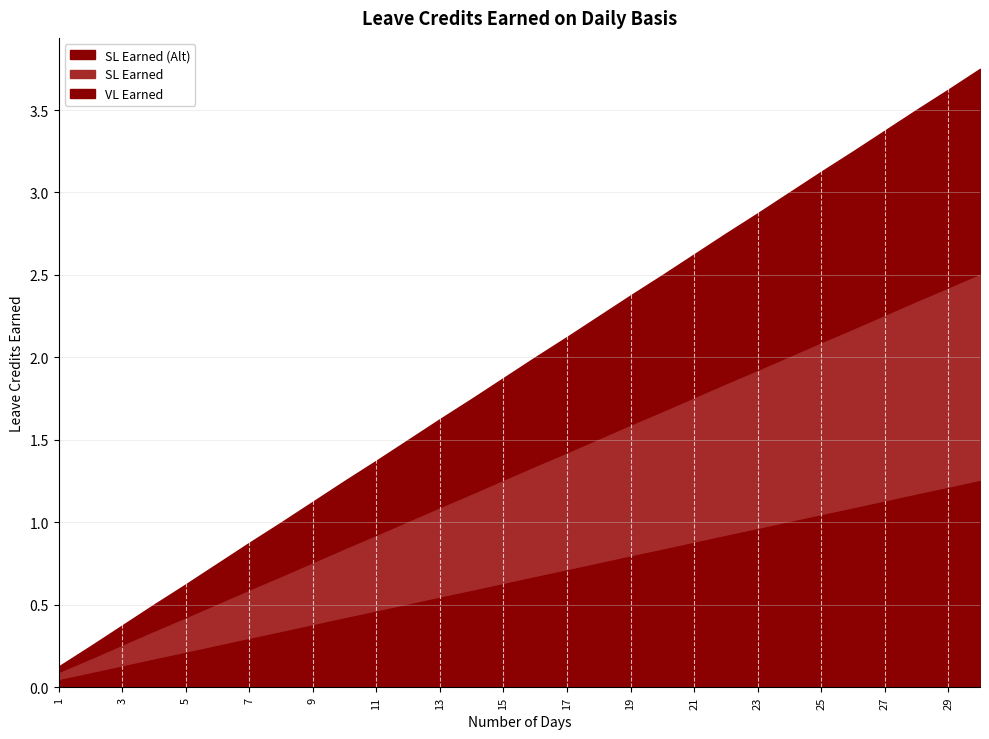

Reading right to left, what are all the values shown in this chart?

VL Earned: 1.2	1.2	1.2	1.1	1.1	1.0	1.0	1.0	0.9	0.9	0.8	0.8	0.8	0.7	0.7	0.6	0.6	0.5	0.5	0.5	0.4	0.4	0.3	0.3	0.2	0.2	0.2	0.1	0.1	0.0
SL Earned: 1.2	1.2	1.2	1.1	1.1	1.0	1.0	1.0	0.9	0.9	0.8	0.8	0.8	0.7	0.7	0.6	0.6	0.5	0.5	0.5	0.4	0.4	0.3	0.3	0.2	0.2	0.2	0.1	0.1	0.0
SL Earned (Alt): 1.2	1.2	1.2	1.1	1.1	1.0	1.0	1.0	0.9	0.9	0.8	0.8	0.8	0.7	0.7	0.6	0.6	0.5	0.5	0.5	0.4	0.4	0.3	0.3	0.2	0.2	0.2	0.1	0.1	0.0